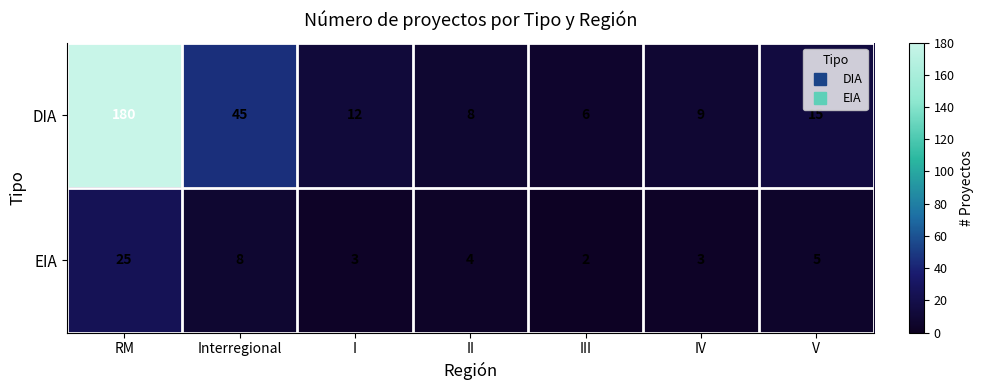

What is the average value of the EIA series?

7